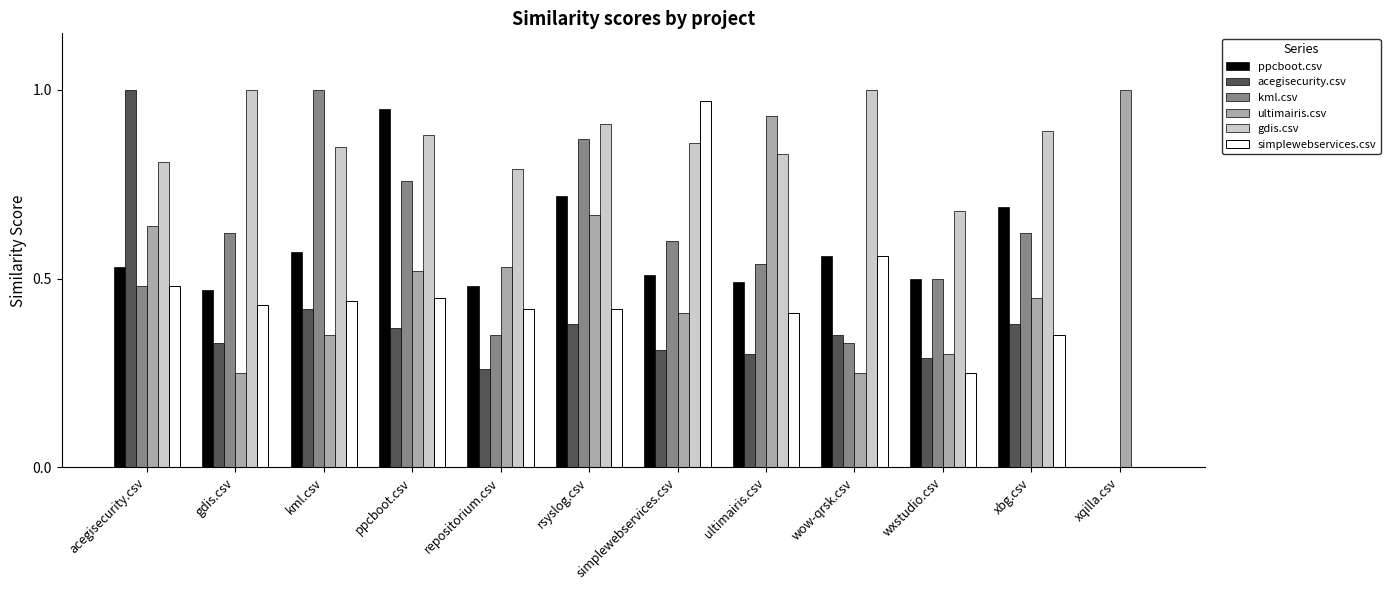

Is it true that simplewebservices.csv equals 0.0 at xqilla.csv?

True